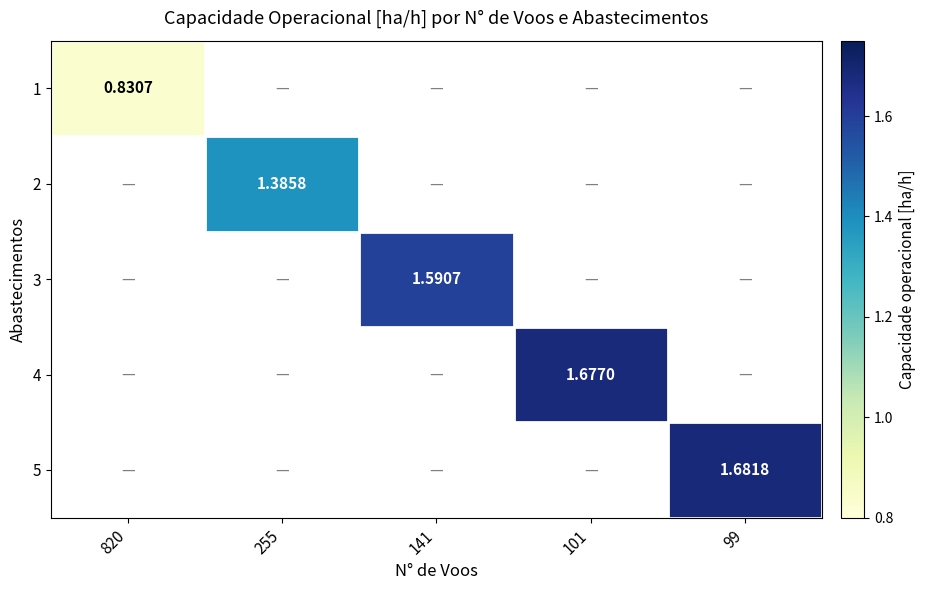

Is the value of 2 at 99 greater than the value of 5 at 141?

No